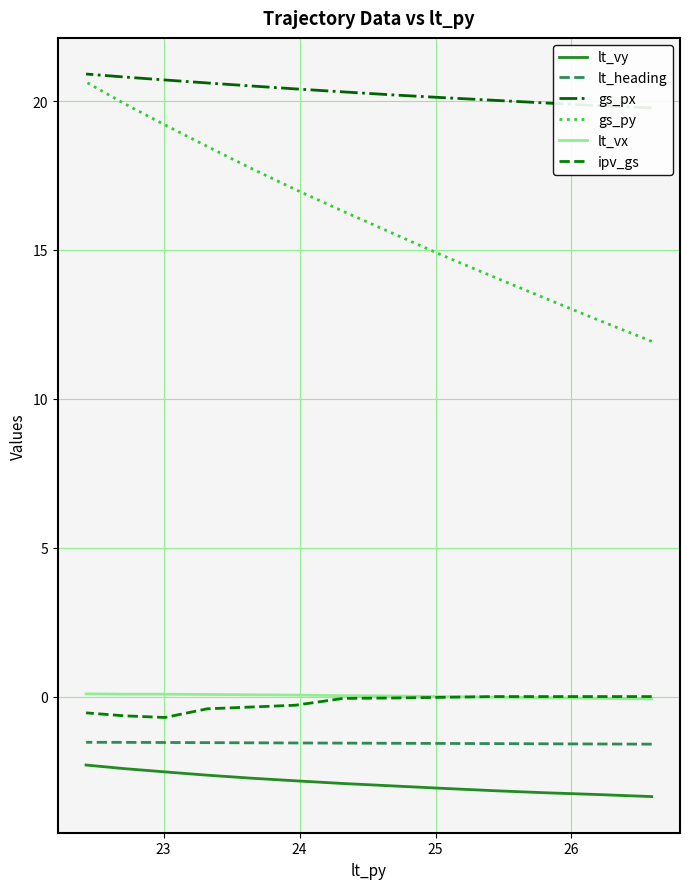

What is the spread (max minus min) of values at 24?

23.2